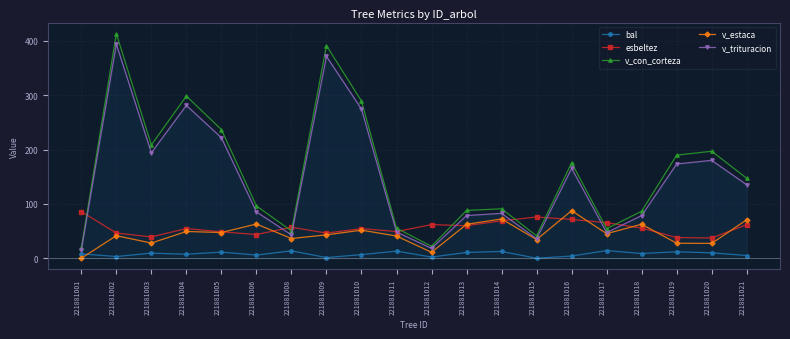

Where is the first local maximum for v_con_corteza?

221881002